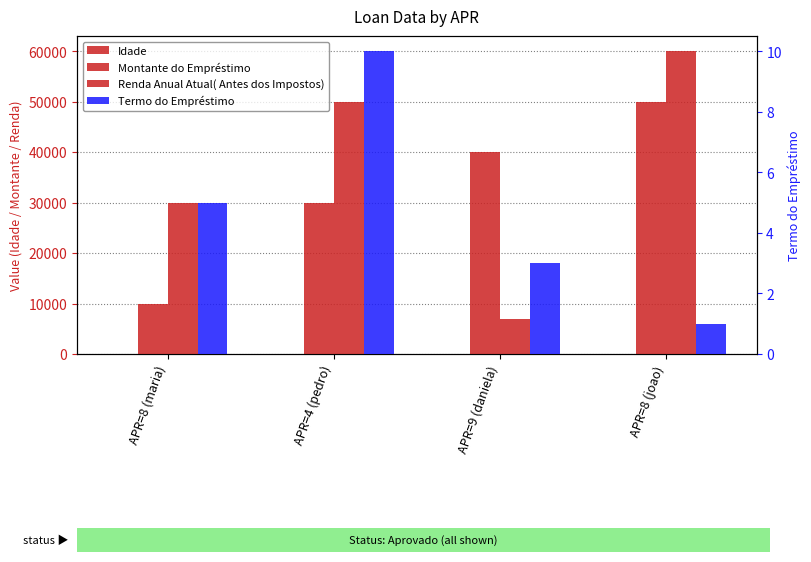

What are all the series names shown in the legend?

Idade, Montante do Empréstimo, Renda Anual Atual( Antes dos Impostos), Termo do Empréstimo